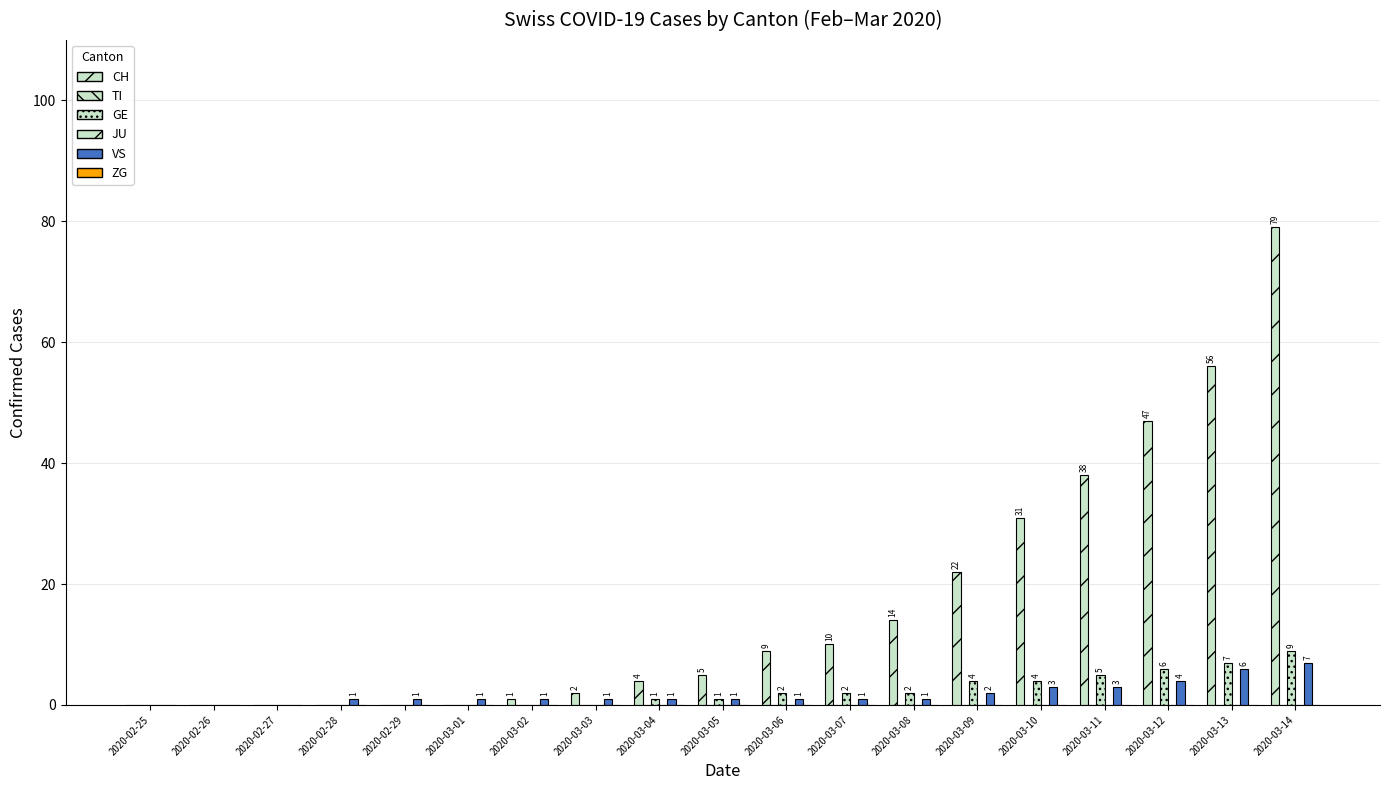

Which category has the lowest value in the JU series?

2020-02-25